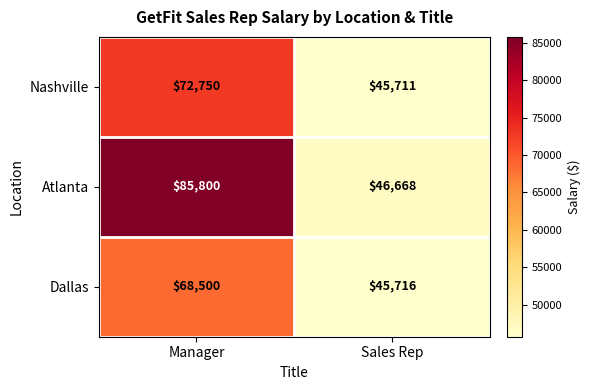

Is the value of Atlanta at Manager greater than the value of Nashville at Manager?

Yes